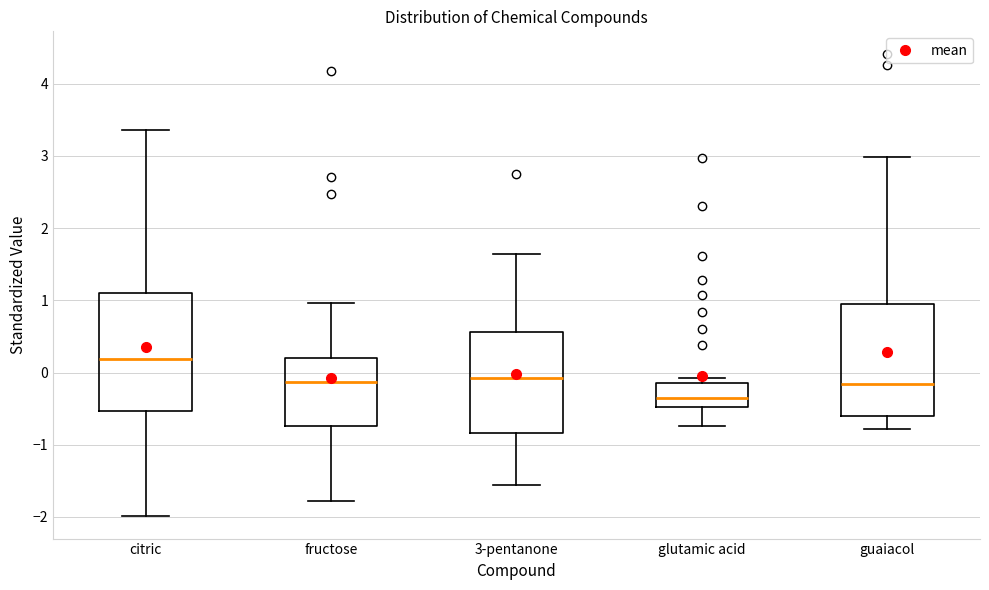

Where is the lower edge of the box for fructose on the y-axis? The values are not printed on the chart, so give them approximately, as read against the axis.

-0.7